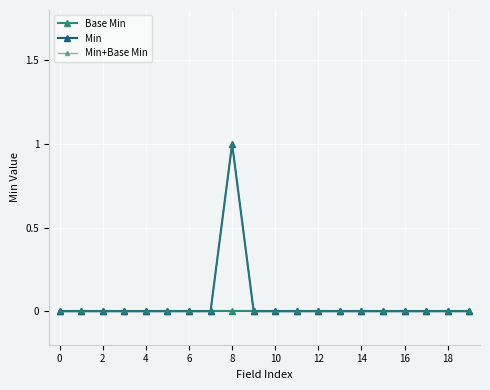

How many lines are shown in the chart?

3